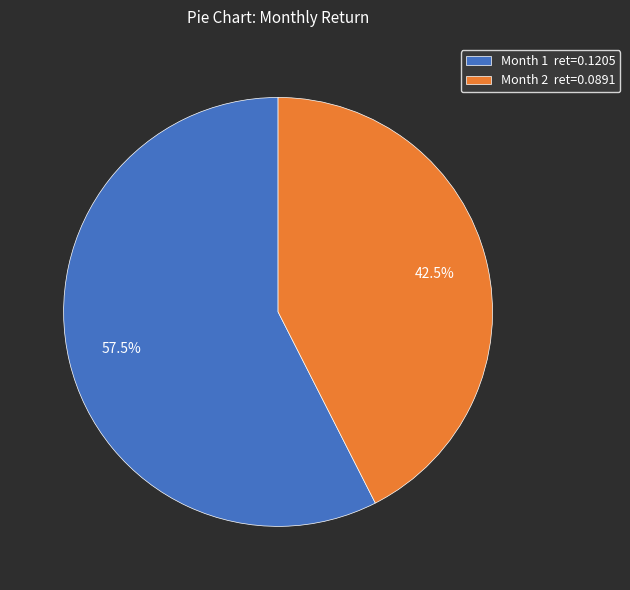

Which category accounts for the majority?

Month 1 ret=0.1205